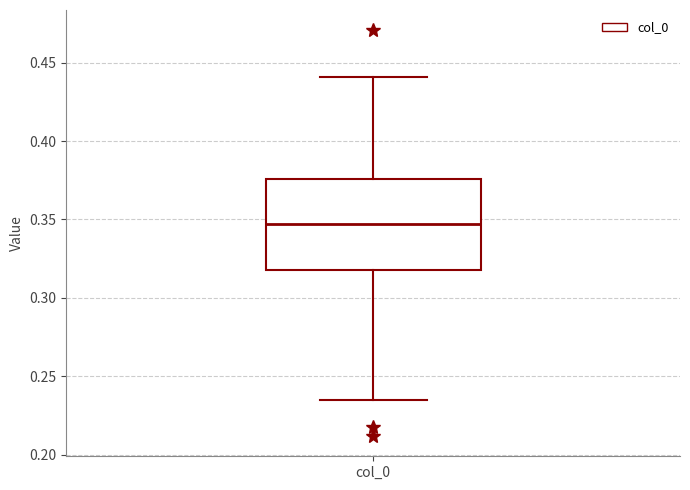

Read this box plot against the y-axis: the position of the median line, the range covered by the box, and the ends of both whiskers. The values are not printed on the chart, so give them approximately, as read against the axis.

median 0.345, box 0.320 to 0.375, whiskers 0.235 to 0.440